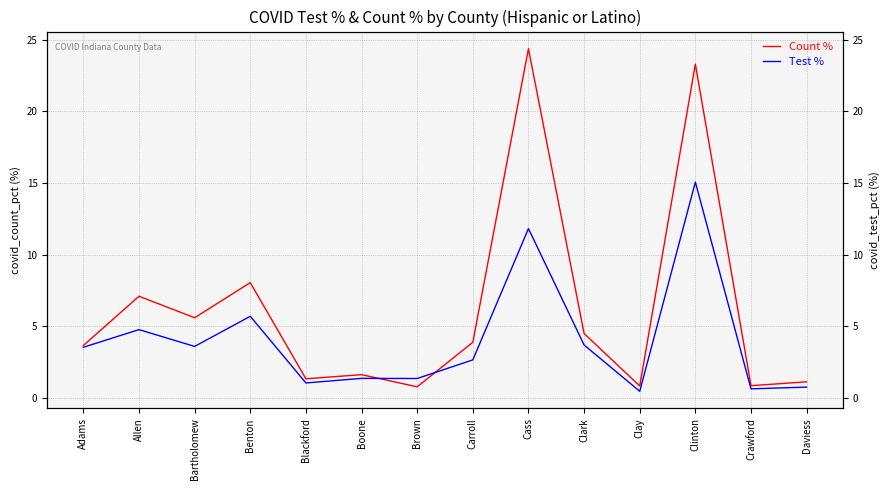

True or false: Test % has more than 1 interior local peaks.

True